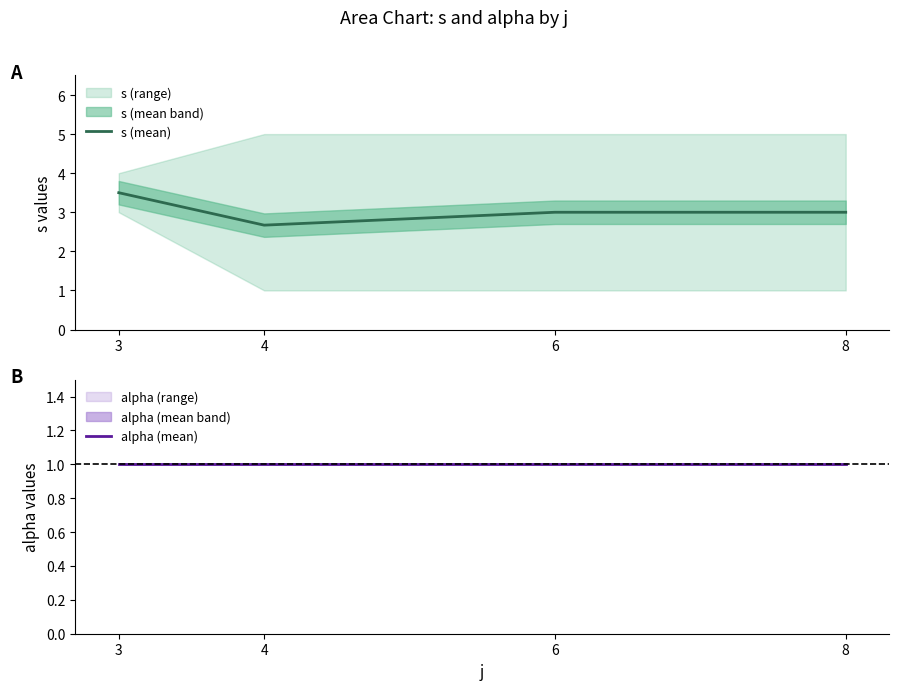

How many values in the s (mean) series are below 3?

1